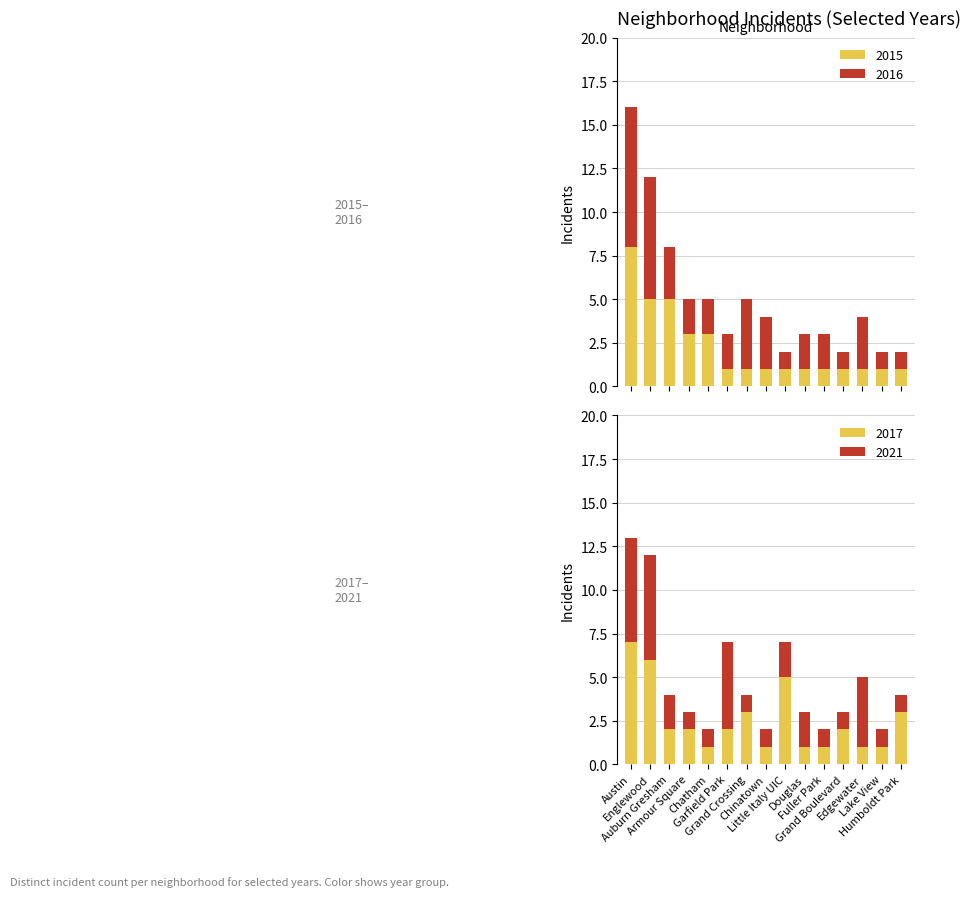

What is the spread (max minus min) of values at Englewood?

2